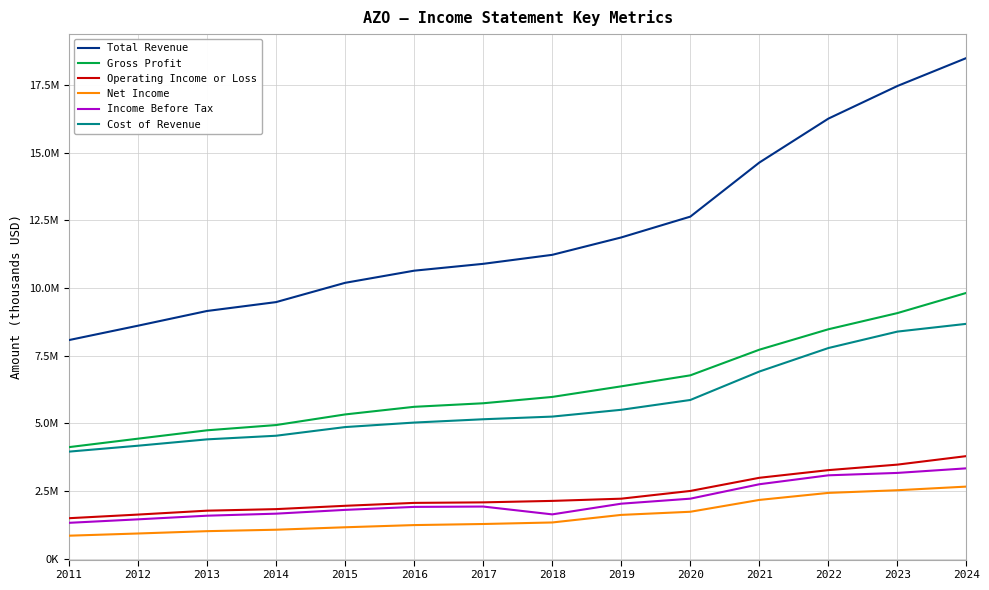

Reading left to right, list all the values displayed in this chart.

Total Revenue: 8073000	8603900	9147500	9475300	10187300	10635700	10888700	11221100	11863700	12632000	14629600	16252200	17457200	18490300
Gross Profit: 4119500	4432000	4740900	4934900	5327000	5608700	5739600	5973700	6365000	6770800	7717800	8472700	9070400	9817100
Operating Income or Loss: 1494800	1628900	1773100	1830200	1953100	2060400	2080100	2134300	2216100	2501600	2987500	3270700	3474000	3788700
Net Income: 849000	930400	1016500	1069700	1160200	1241000	1280900	1337500	1617200	1733000	2170300	2429600	2528400	2662400
Income Before Tax: 1324200	1453000	1587700	1662700	1802600	1912700	1925500	1636300	2031300	2216500	2749200	3079100	3167600	3337100
Cost of Revenue: 3953500	4171800	4406600	4540400	4860300	5026900	5149100	5247300	5498700	5861200	6911800	7779600	8386800	8673200